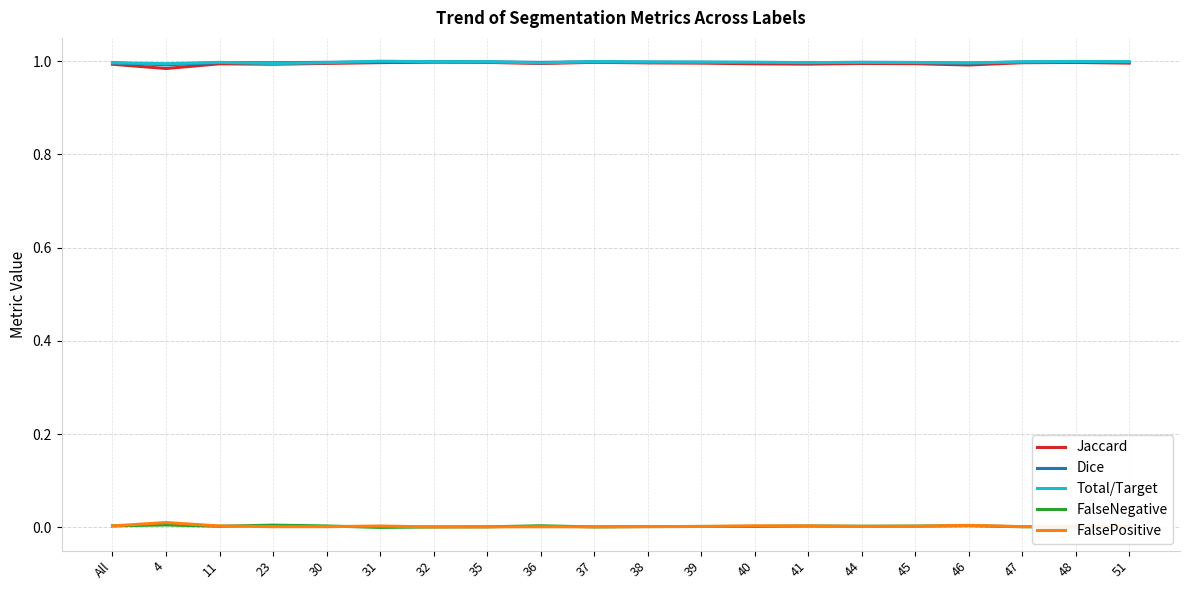

True or false: Dice has a value of 1.4 at 36.

False